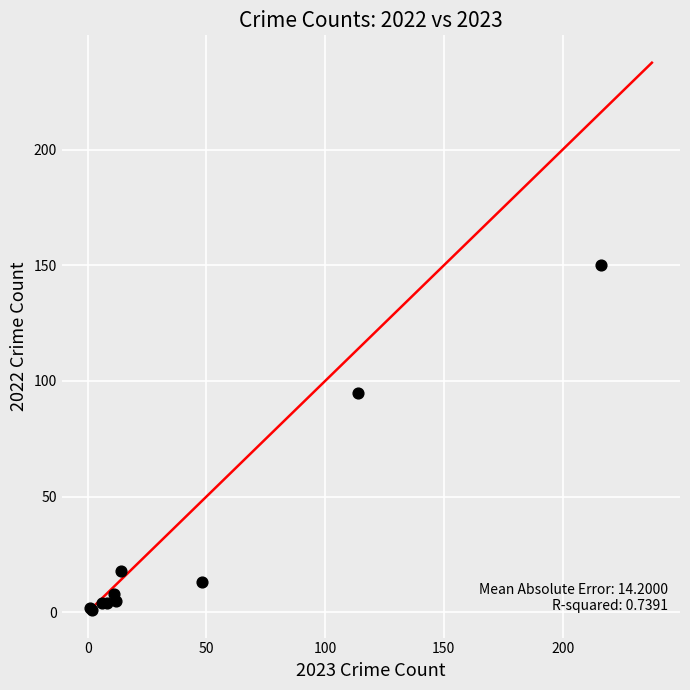

What Y value in the scatter plot is closest to 75?

95